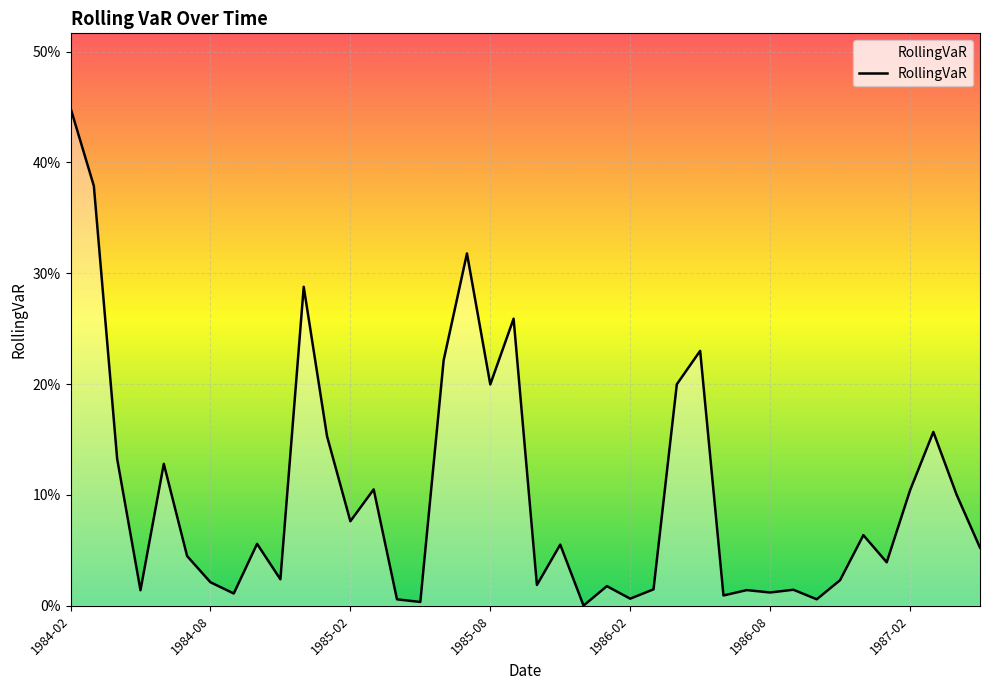

Reading right to left, extract all data points from this chart.

0.1	0.1	0.2	0.1	0.0	0.1	0.0	0.0	0.0	0.0	0.0	0.0	0.2	0.2	0.0	0.0	0.0	0.0	0.1	0.0	0.3	0.2	0.3	0.2	0.0	0.0	0.1	0.1	0.2	0.3	0.0	0.1	0.0	0.0	0.0	0.1	0.0	0.1	0.4	0.4